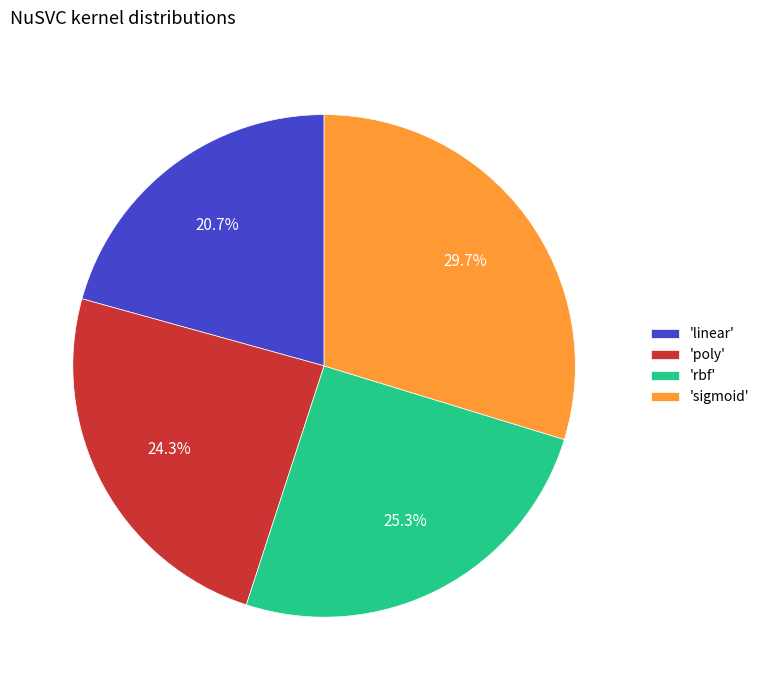

How many segments does this pie chart have?

4